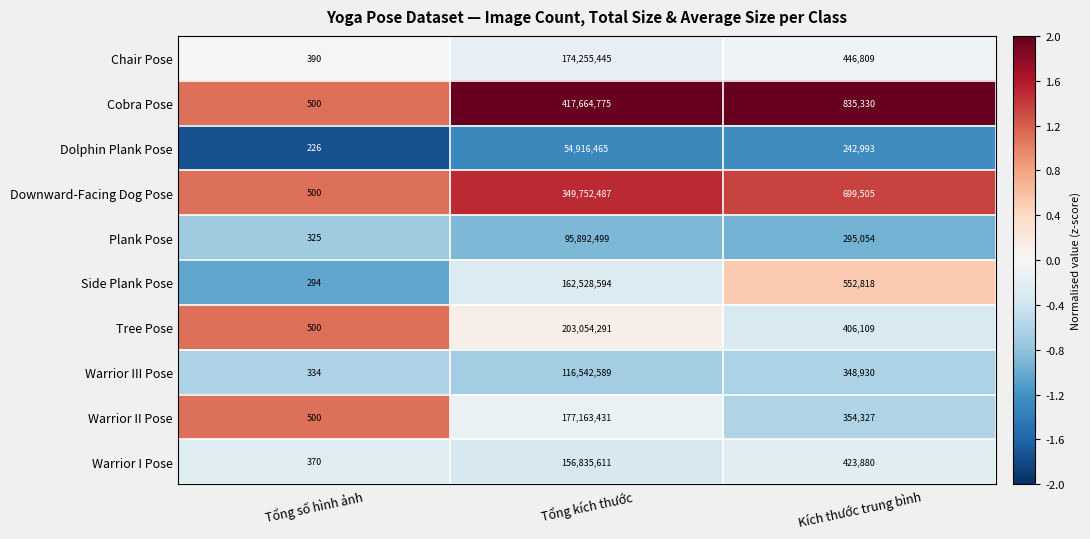

At which category is the sum across all series the highest?

Tổng kích thước